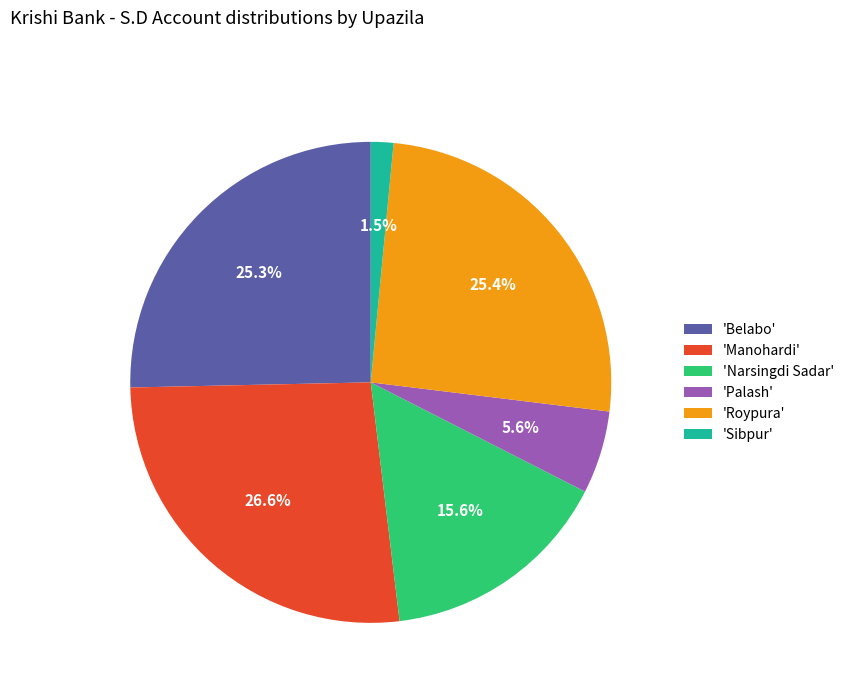

How many segments does this pie chart have?

6